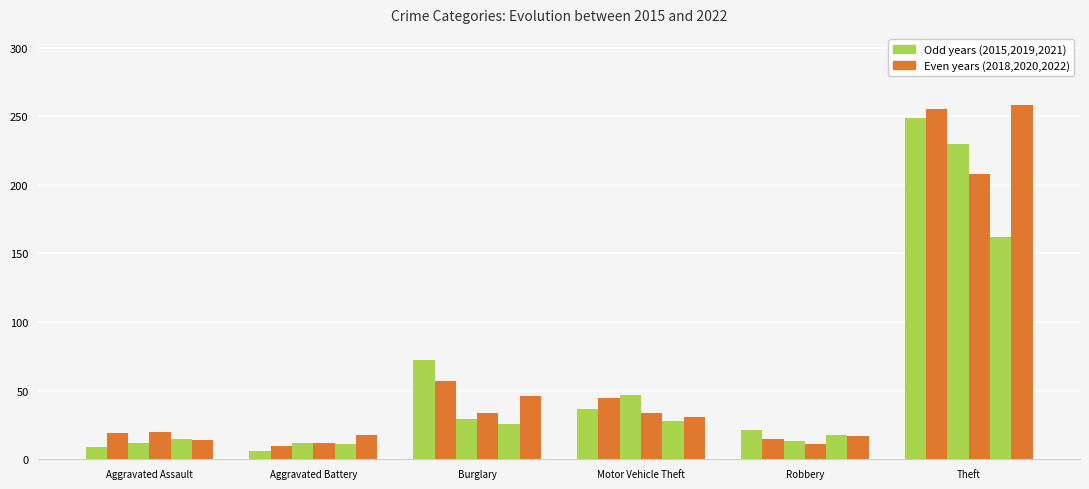

Reading right to left, list all the values displayed in this chart.

2015: 249	21	37	72	6	9
2018: 255	15	45	57	10	19
2019: 230	13	47	29	12	12
2020: 208	11	34	34	12	20
2021: 162	18	28	26	11	15
2022: 258	17	31	46	18	14